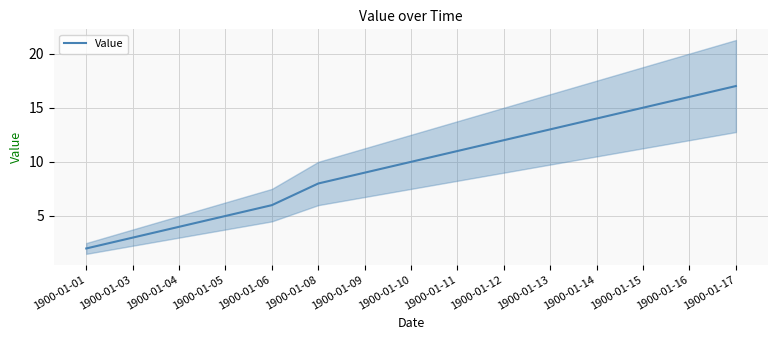

The value at 1900-01-10 is 10. True or false?

True